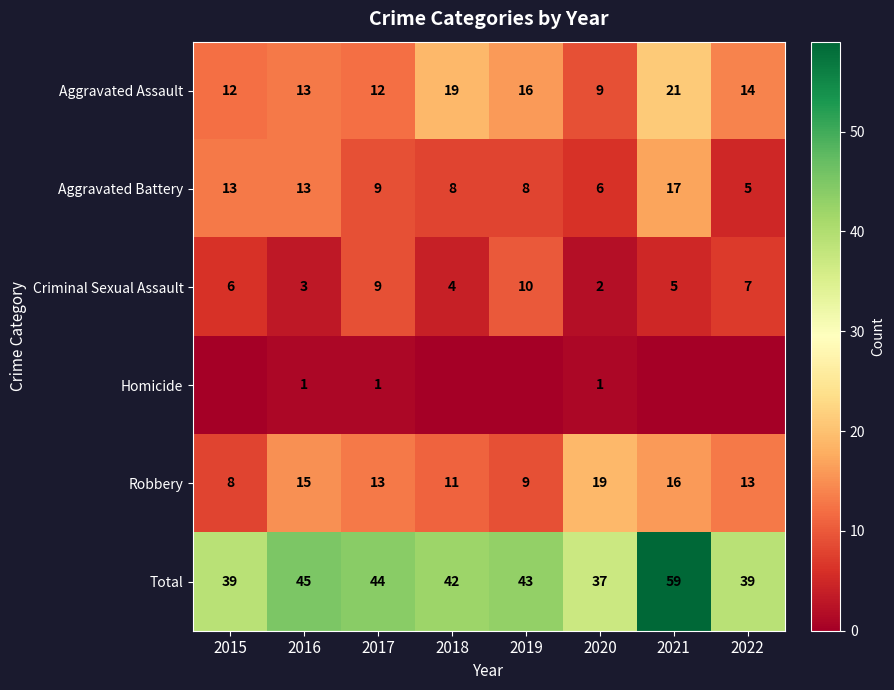

What is the difference between the maximum and minimum values in the Aggravated Assault series?

12